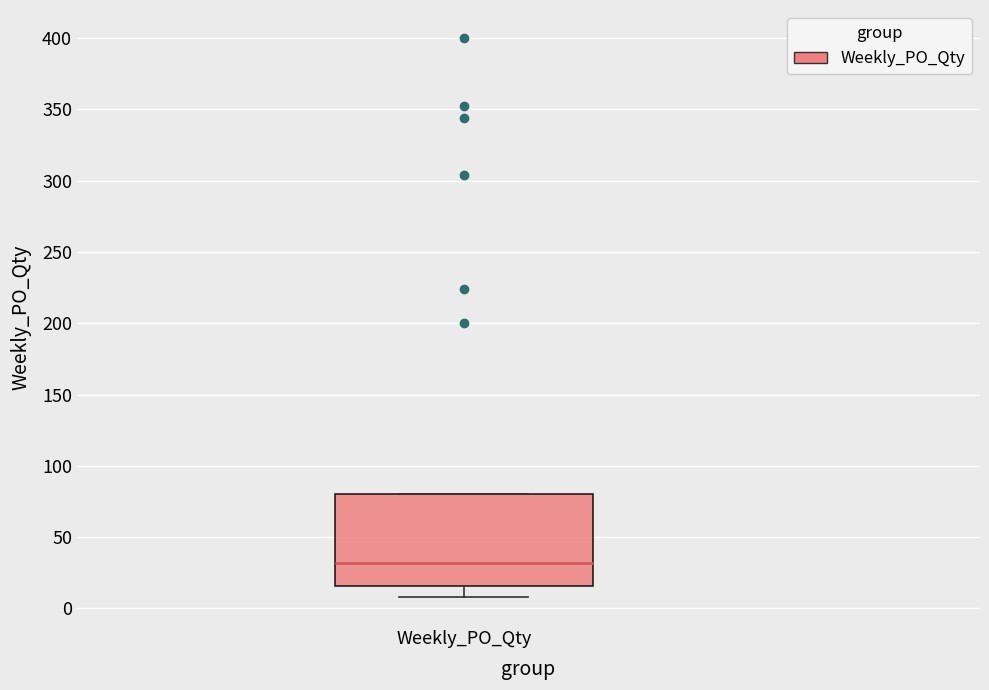

Where does the median line of the box for Weekly_PO_Qty sit on the y-axis? The values are not printed on the chart, so give them approximately, as read against the axis.

30